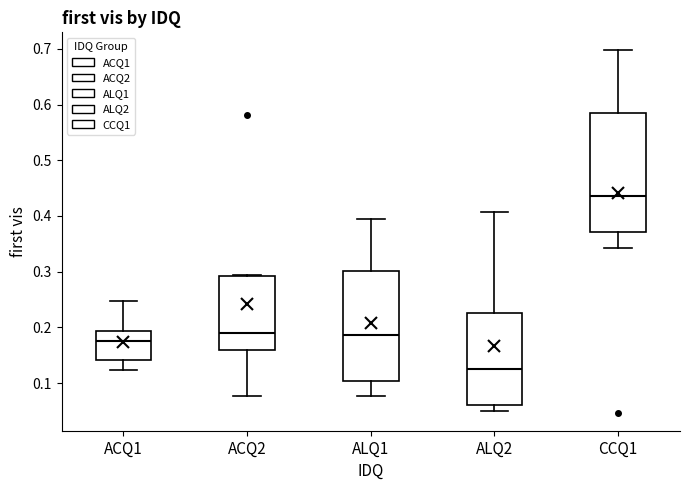

Where is the upper edge of the box for ACQ2 on the y-axis? The values are not printed on the chart, so give them approximately, as read against the axis.

0.29